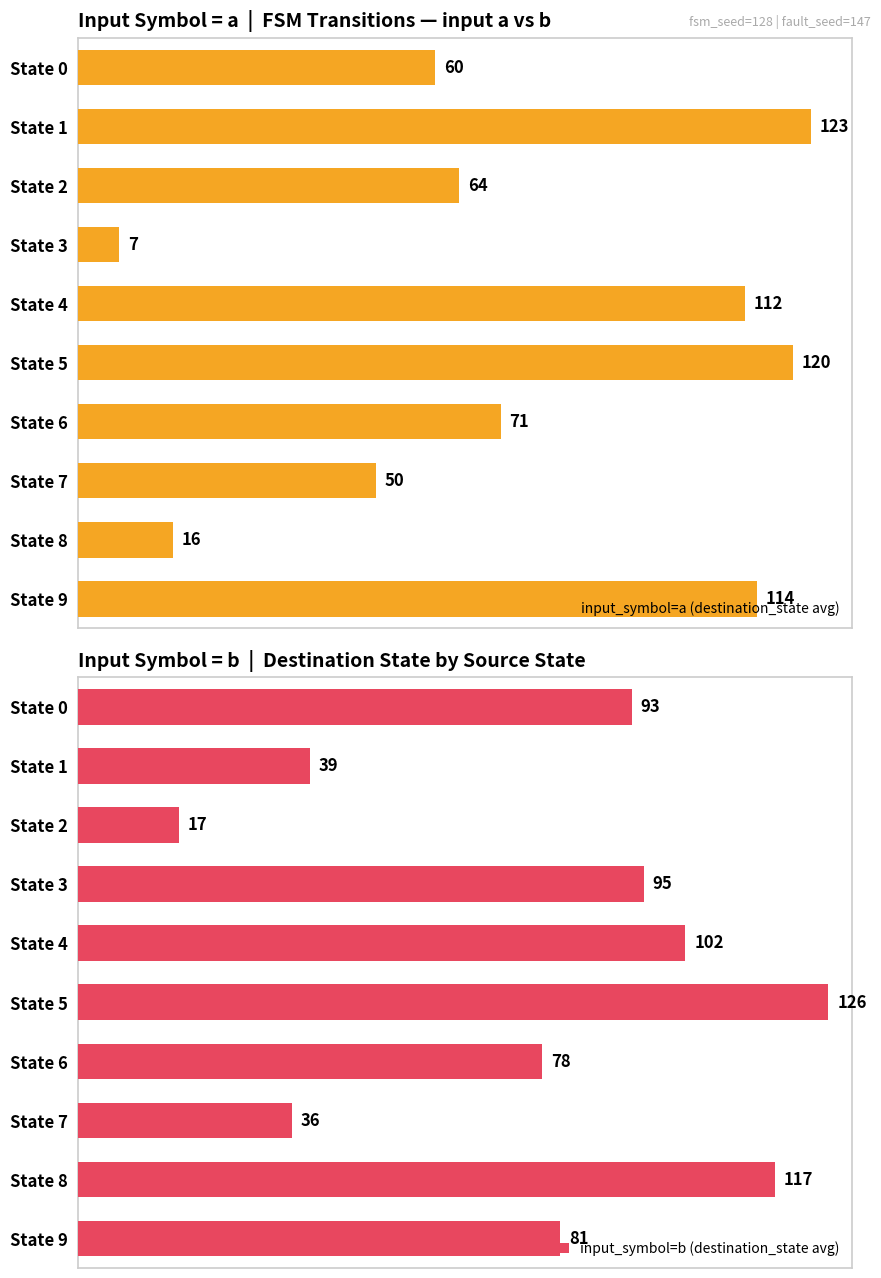

How many bars are there in total?

20